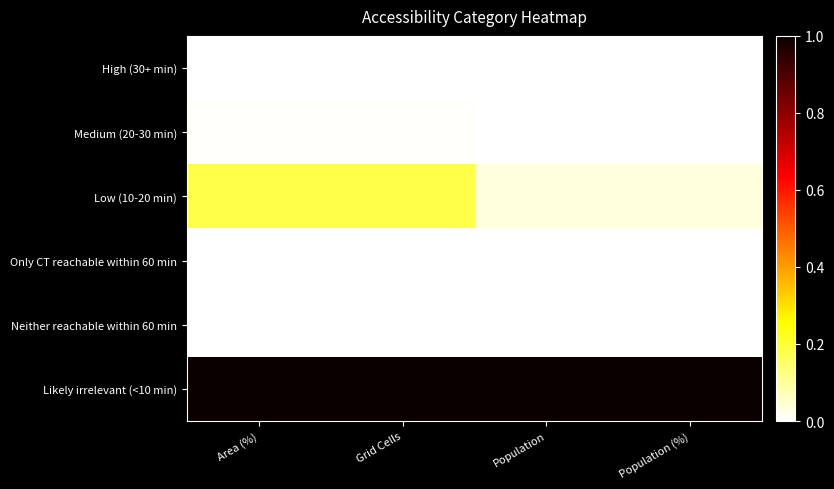

Count the number of data series in this chart.

6